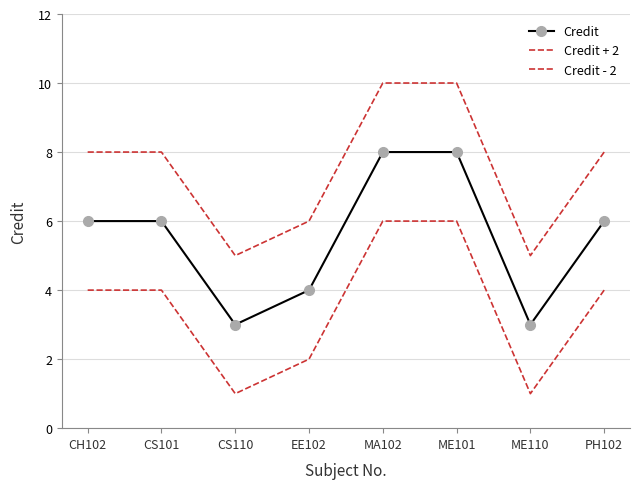

How many lines are shown in the chart?

3